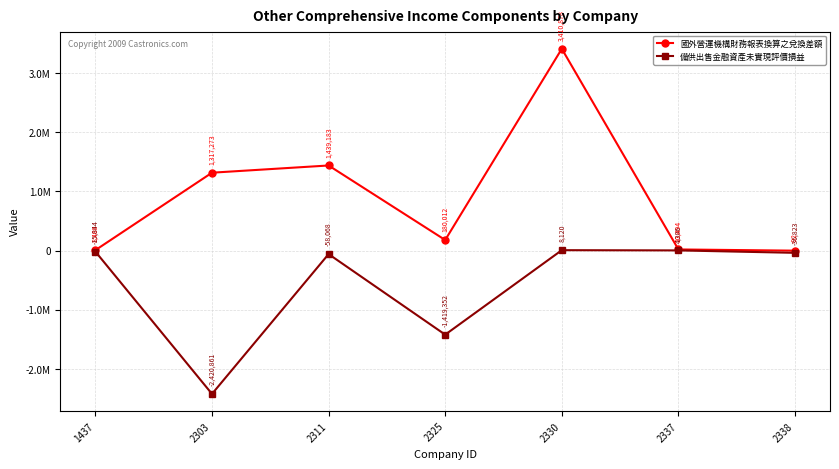

At which category is the sum across all series the highest?

2330